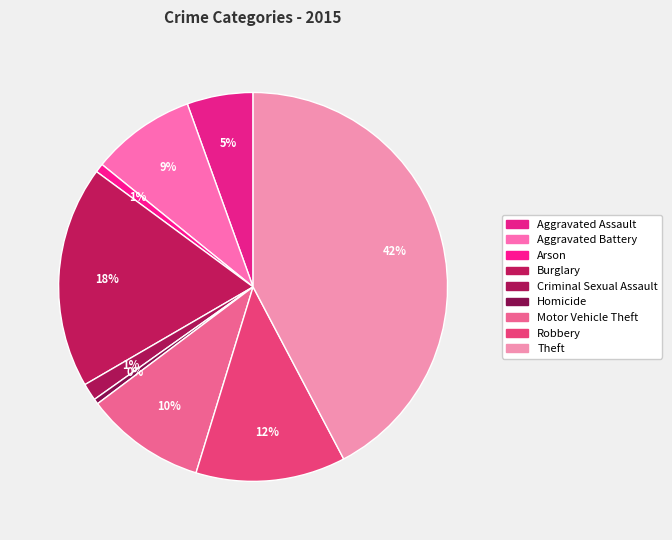

Which category has the biggest portion of the pie?

Theft